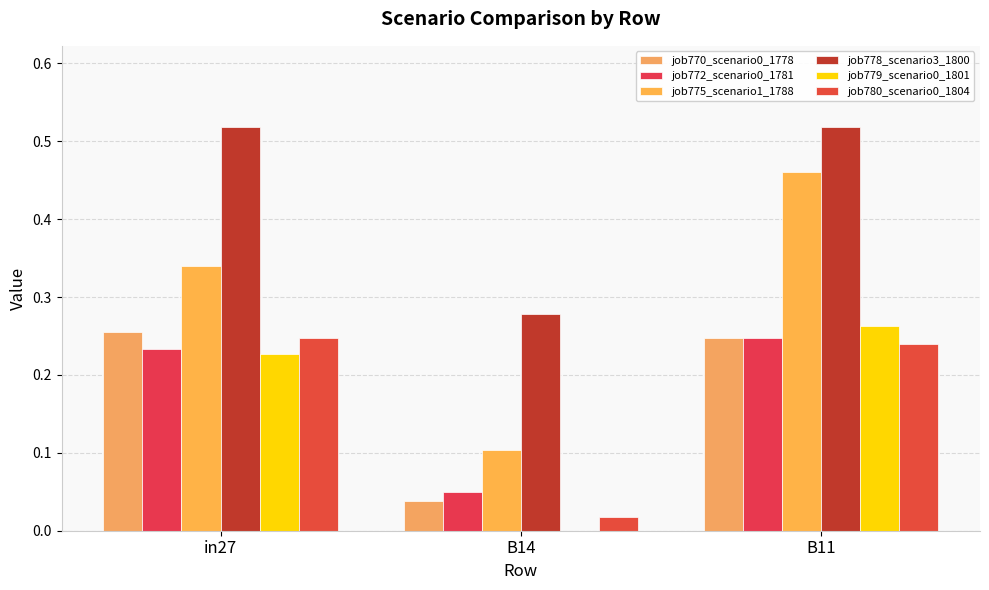

Rank the series by their maximum value, from lowest to highest.

job772_scenario0_1781, job780_scenario0_1804, job770_scenario0_1778, job779_scenario0_1801, job775_scenario1_1788, job778_scenario3_1800